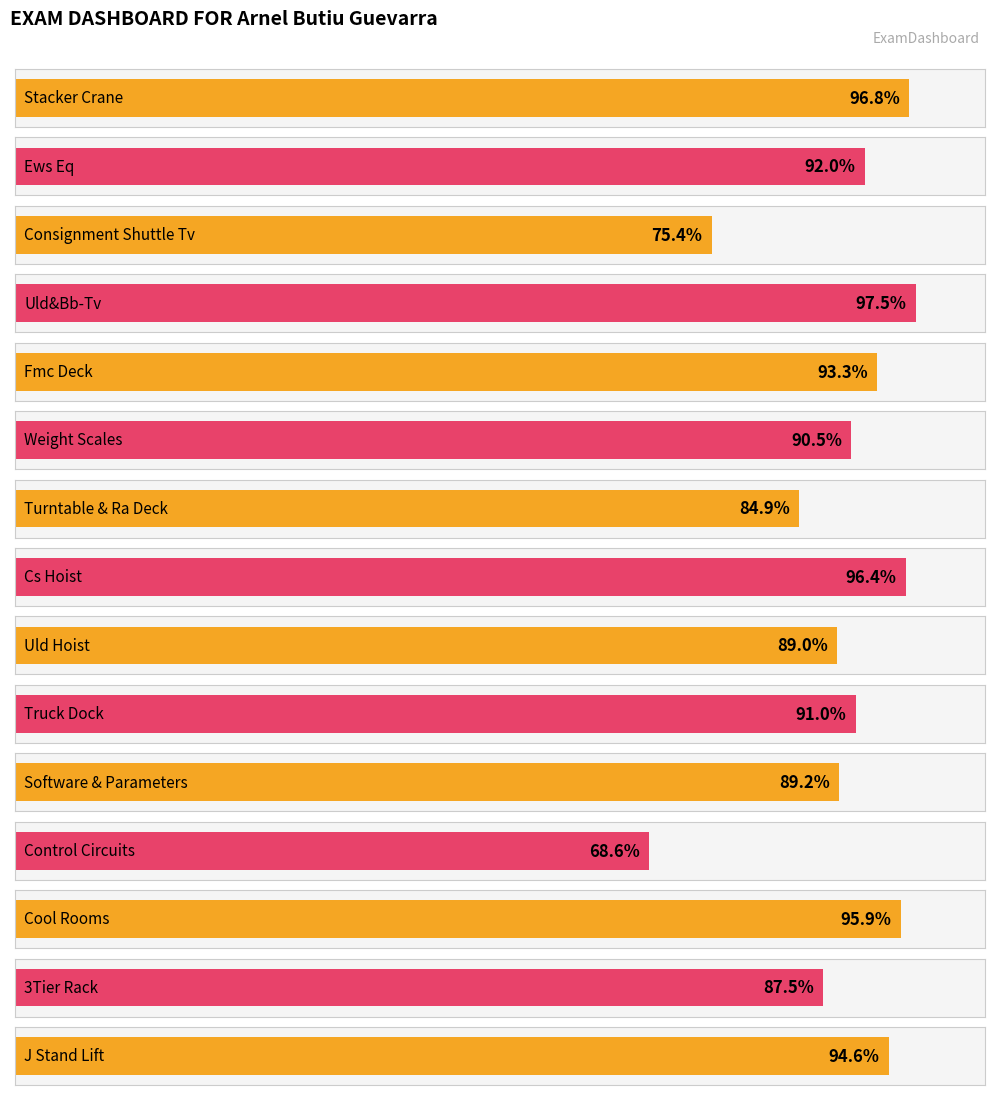

Rank the categories by value from highest to lowest.

Uld&Bb-Tv, Stacker Crane, Cs Hoist, Cool Rooms, J Stand Lift, Fmc Deck, Ews Eq, Truck Dock, Weight Scales, Software & Parameters, Uld Hoist, 3Tier Rack, Turntable & Ra Deck, Consignment Shuttle Tv, Control Circuits